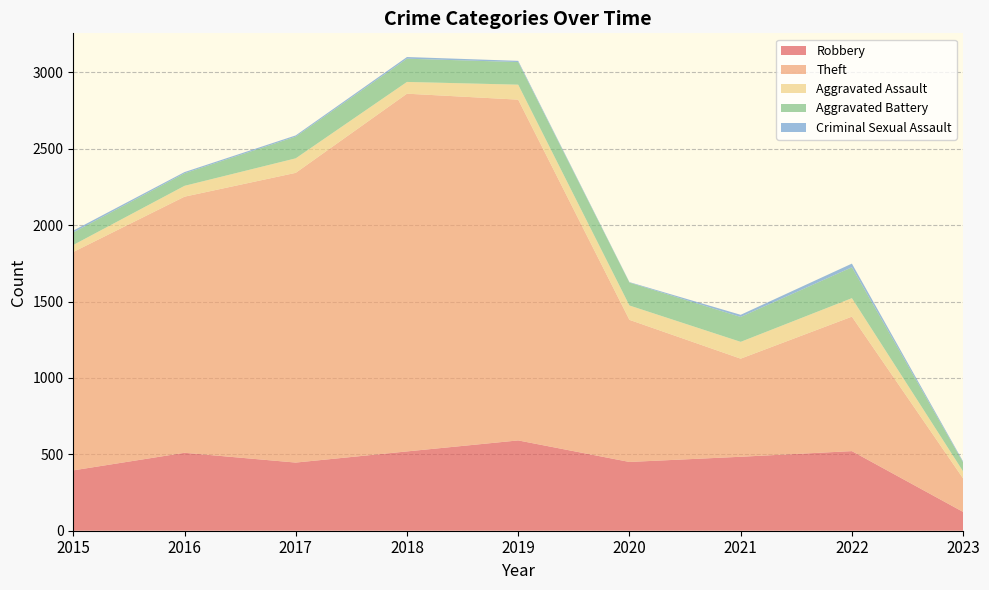

Reading left to right, what are all the values shown in this chart?

Robbery: 395	510	446	519	591	450	484	521	123
Theft: 1429	1676	1896	2341	2230	930	642	880	219
Aggravated Assault: 46	71	95	77	98	94	110	121	46
Aggravated Battery: 82	82	142	152	148	150	163	202	59
Criminal Sexual Assault: 12	8	8	11	8	3	14	24	6